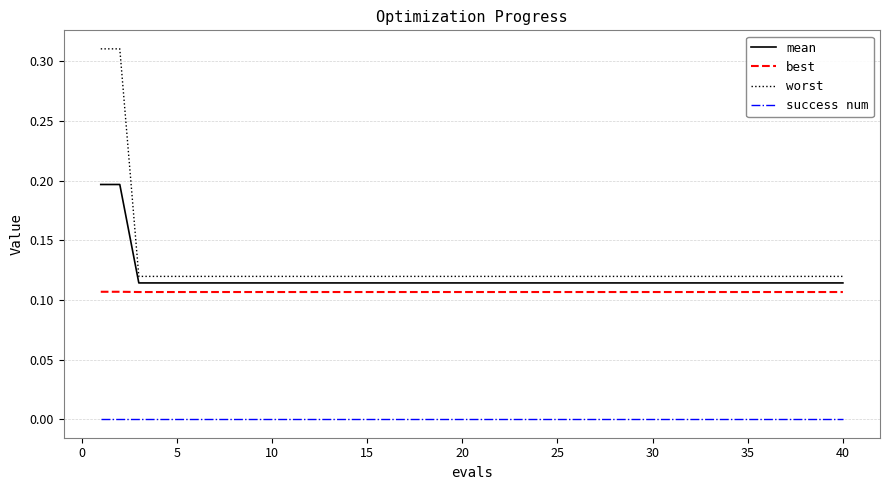

True or false: best and success num cross at least once.

False